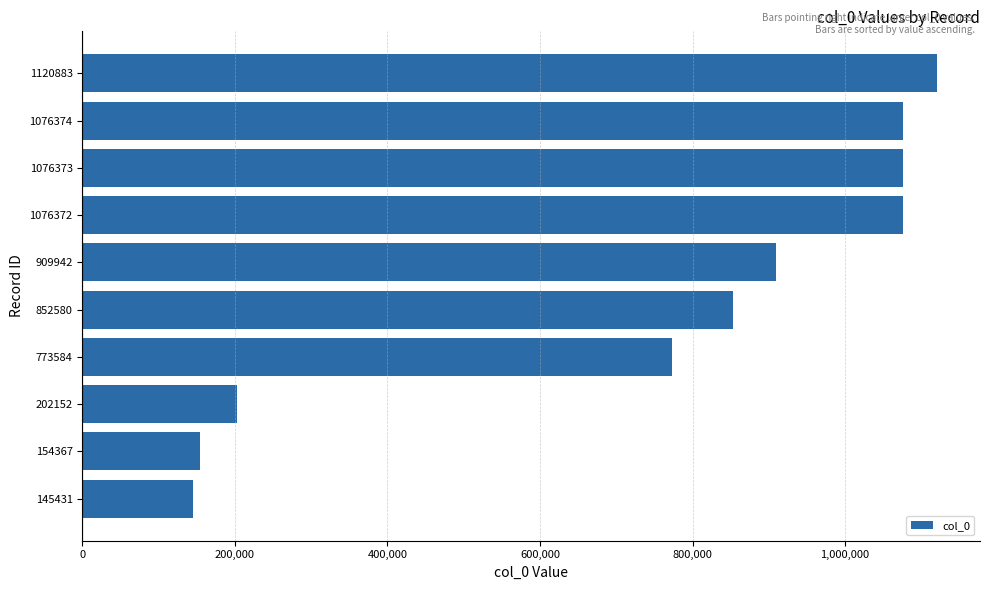

True or false: the data shows 773584 at 773584.

True